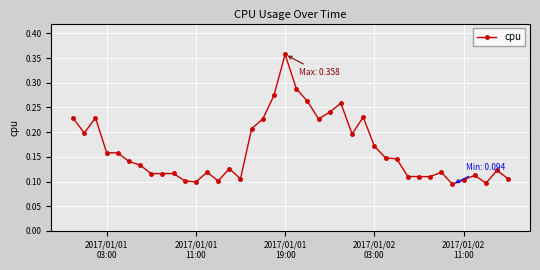

What is the sum of all values?

6.6